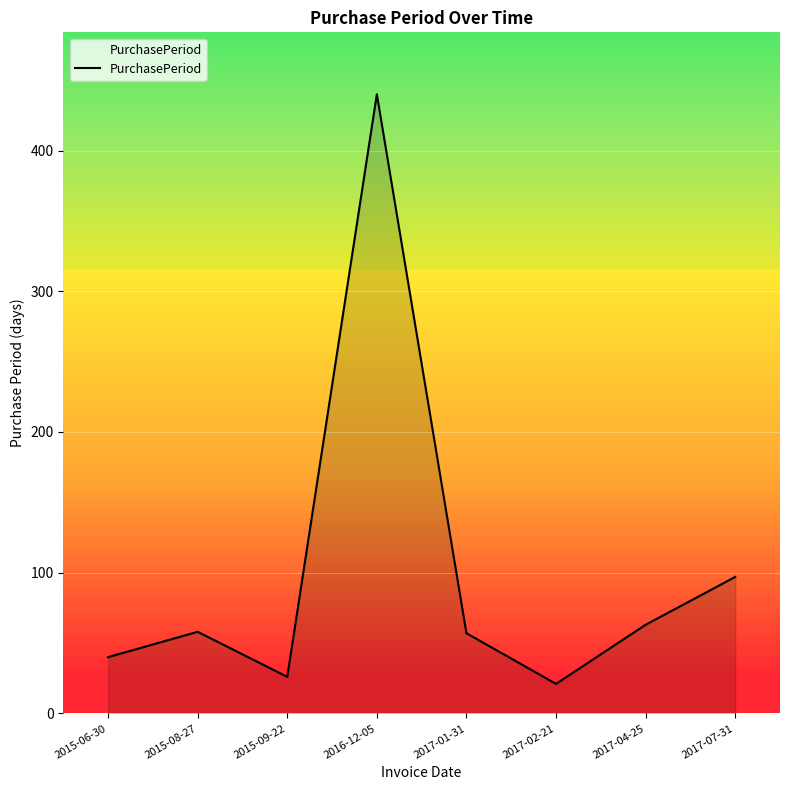

What is the change in value from 2015-06-30 to 2015-09-22?

-14